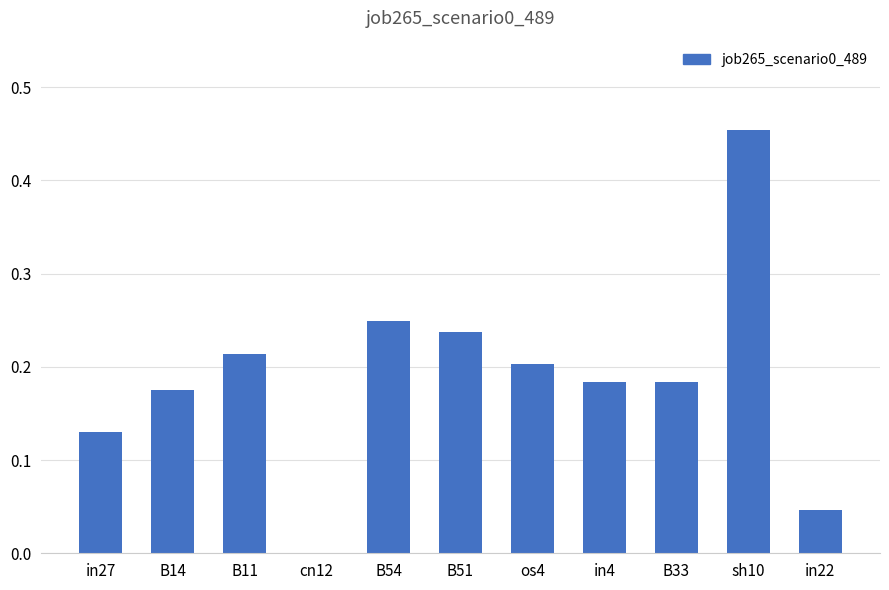

What is the sum of the values at B54 and in4?

0.4